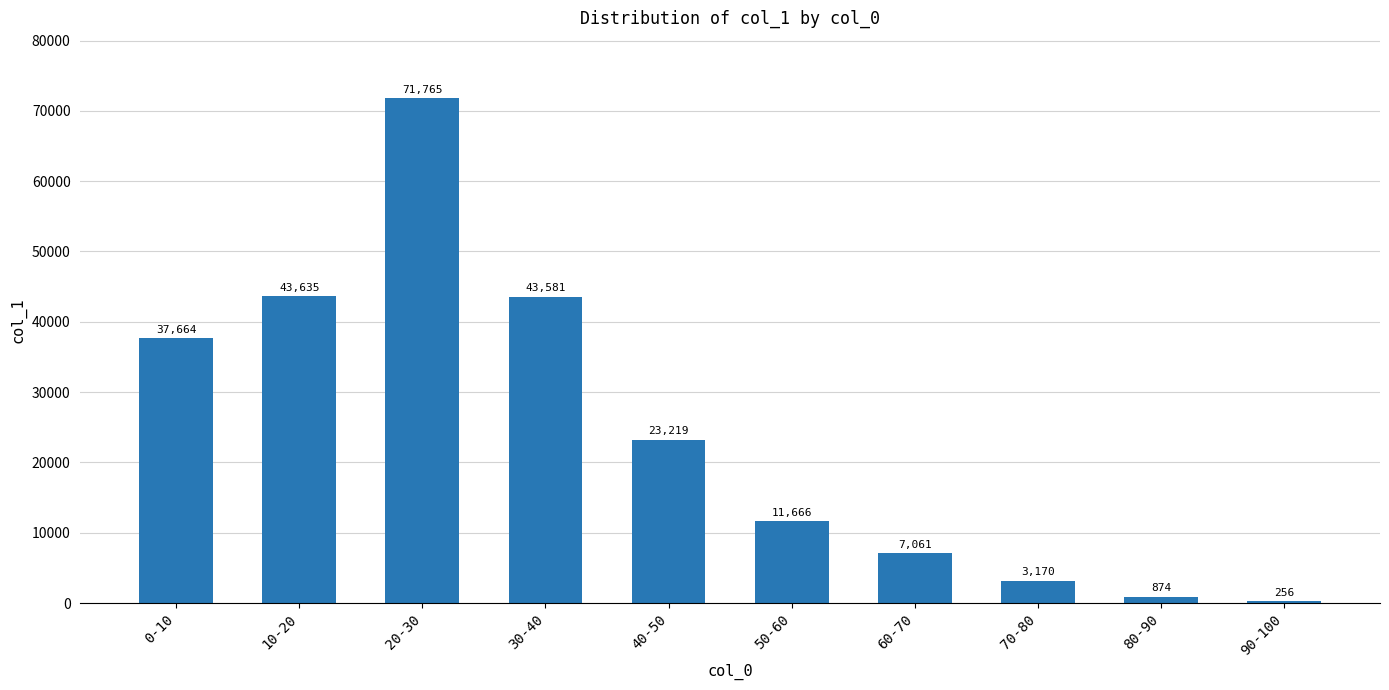

Which label corresponds to the largest value in the chart?

20-30